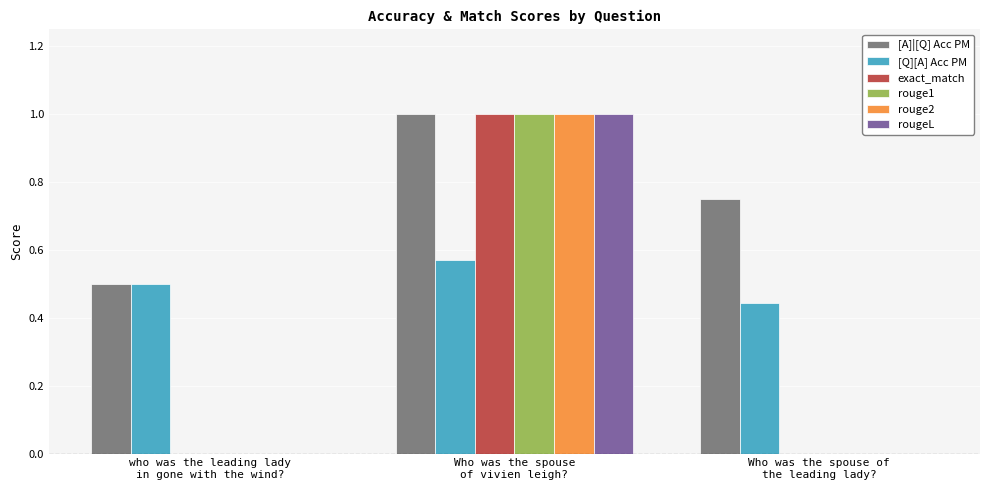

What is the maximum value shown in the chart?

1.0